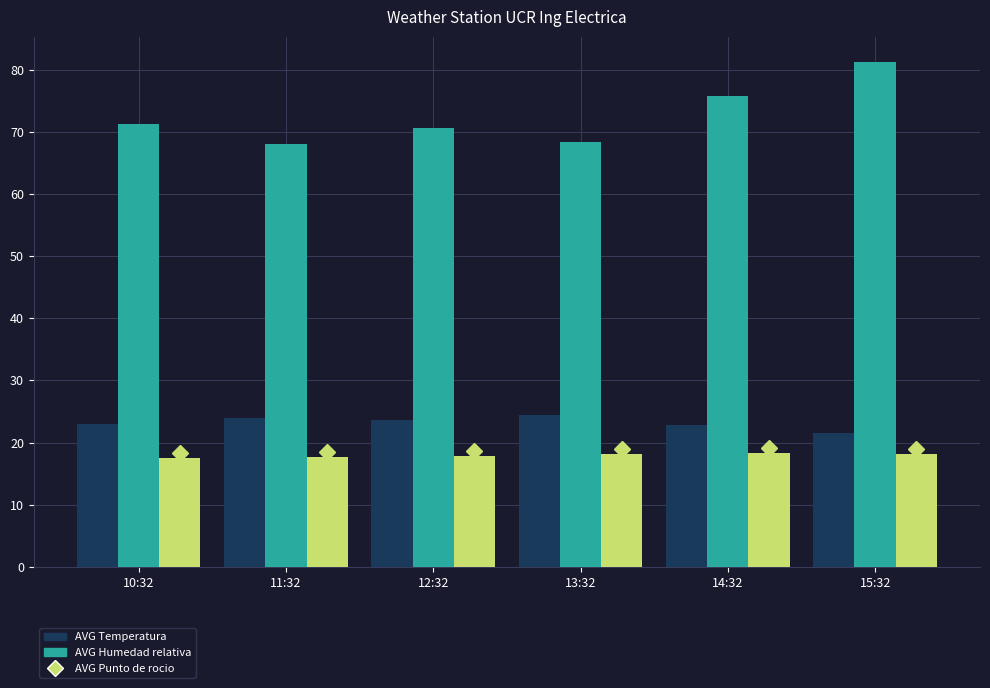

The value of AVG Punto de rocio at 10:32 is 9.8. True or false?

False